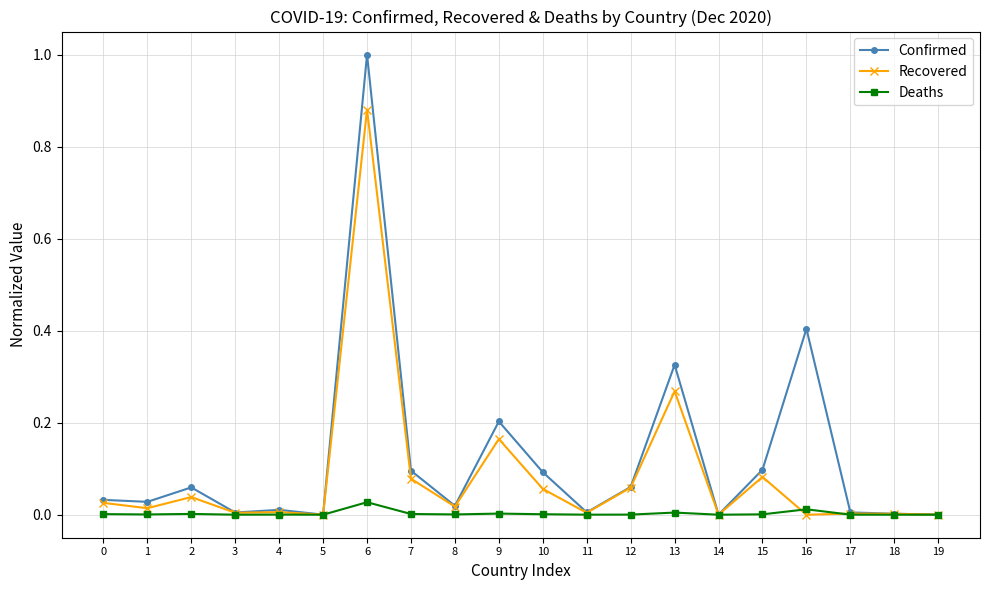

At which label does Recovered reach its peak?

6